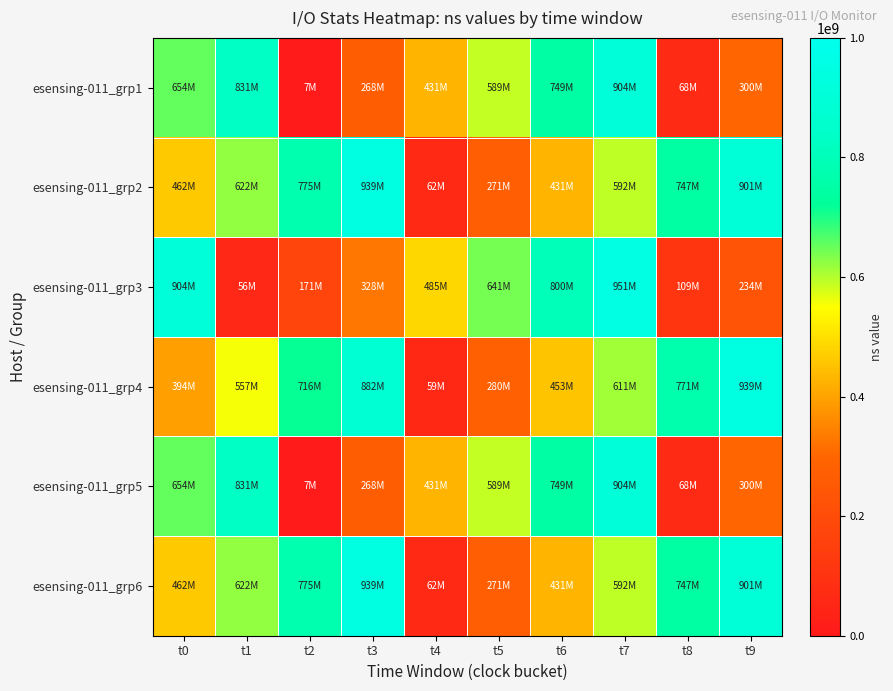

What is the spread (max minus min) of values at t8?

702288242